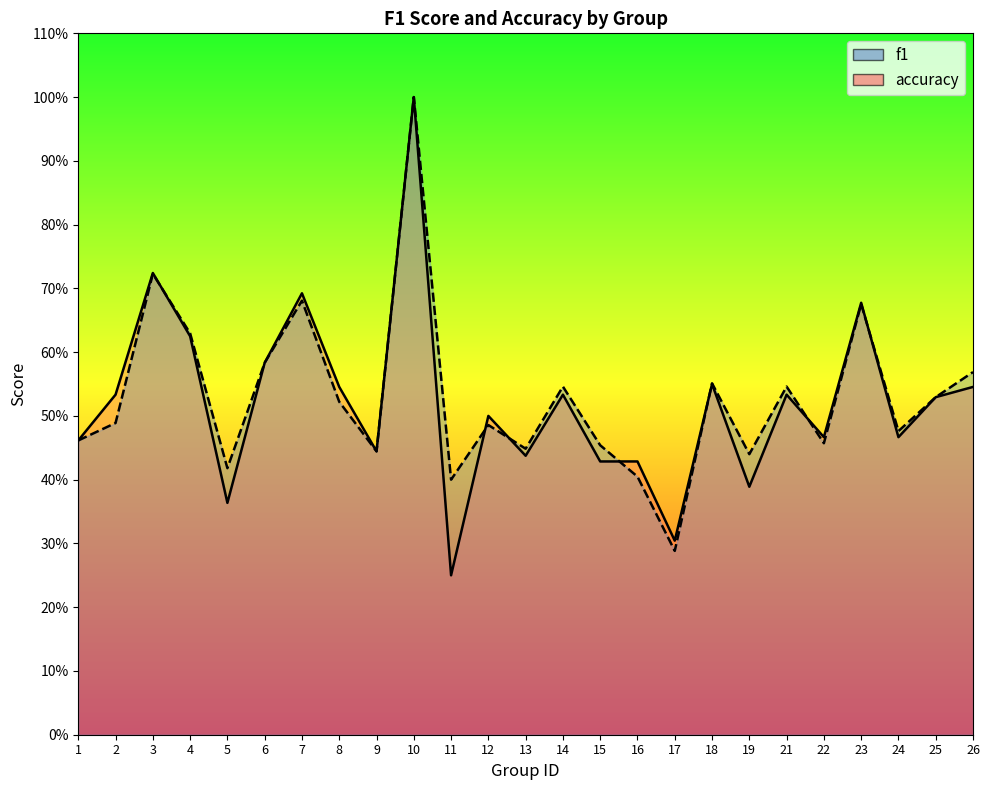

Reading left to right, extract all data points from this chart.

f1: 1=0.5	2=0.5	3=0.7	4=0.6	5=0.4	6=0.6	7=0.7	8=0.5	9=0.4	10=1.0	11=0.4	12=0.5	13=0.4	14=0.5	15=0.5	16=0.4	17=0.3	18=0.6	19=0.4	21=0.5	22=0.5	23=0.7	24=0.5	25=0.5	26=0.6
accuracy: 1=0.5	2=0.5	3=0.7	4=0.6	5=0.4	6=0.6	7=0.7	8=0.5	9=0.4	10=1.0	11=0.2	12=0.5	13=0.4	14=0.5	15=0.4	16=0.4	17=0.3	18=0.6	19=0.4	21=0.5	22=0.5	23=0.7	24=0.5	25=0.5	26=0.5